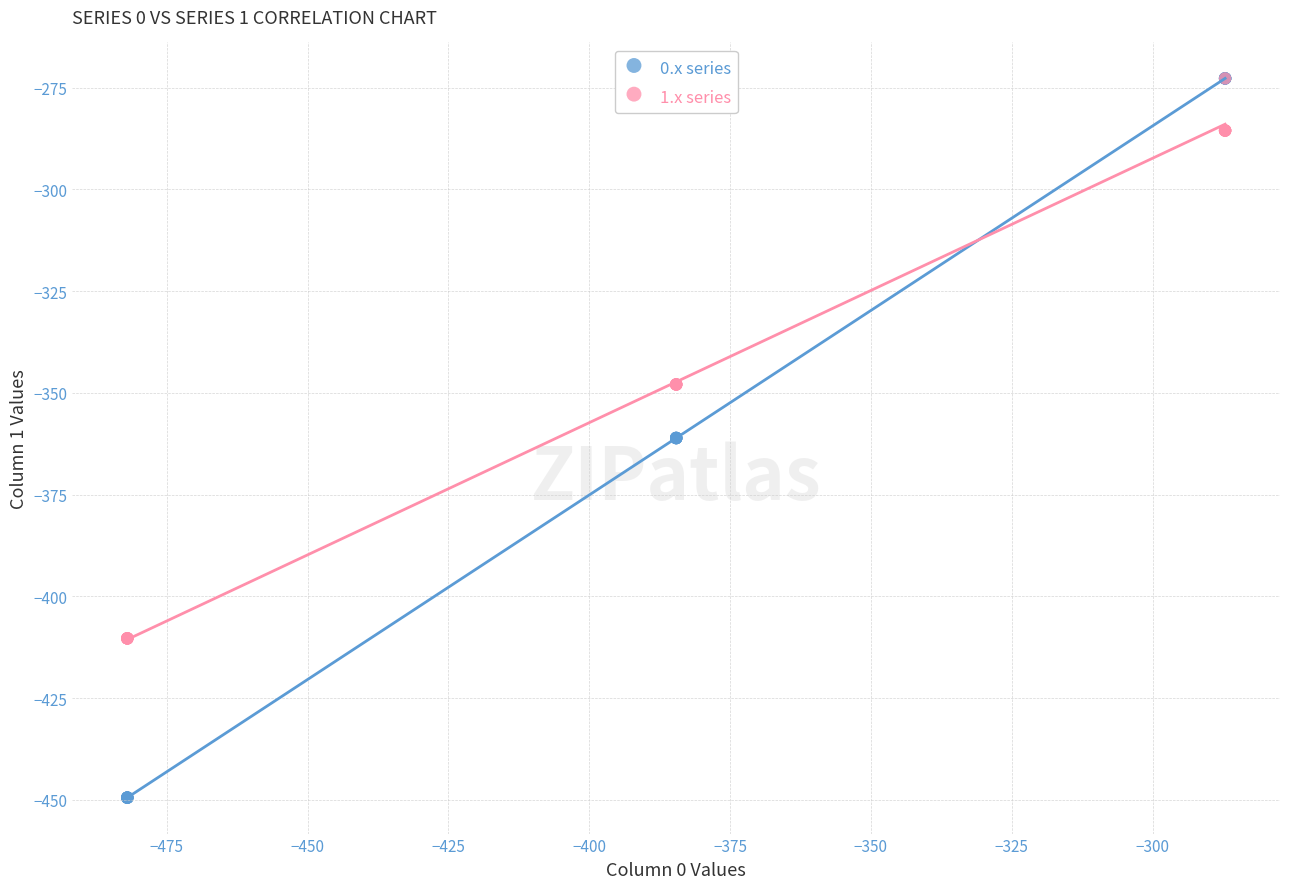

Which series contains the lowest Y value?

0.x series